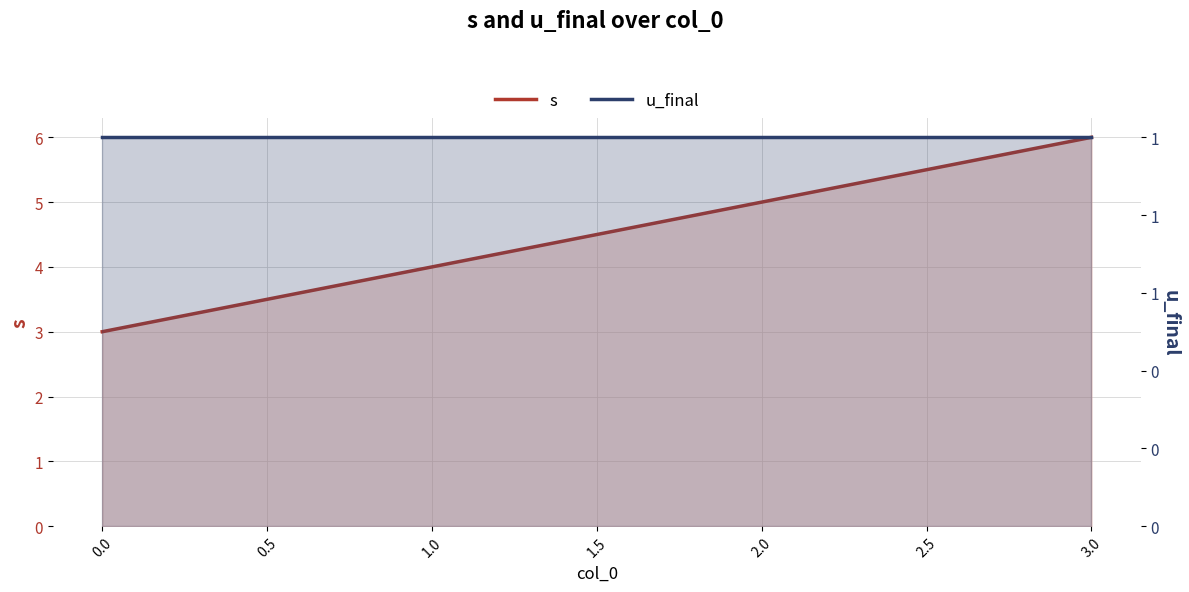

Rank the series by their average value, from lowest to highest.

u_final, s